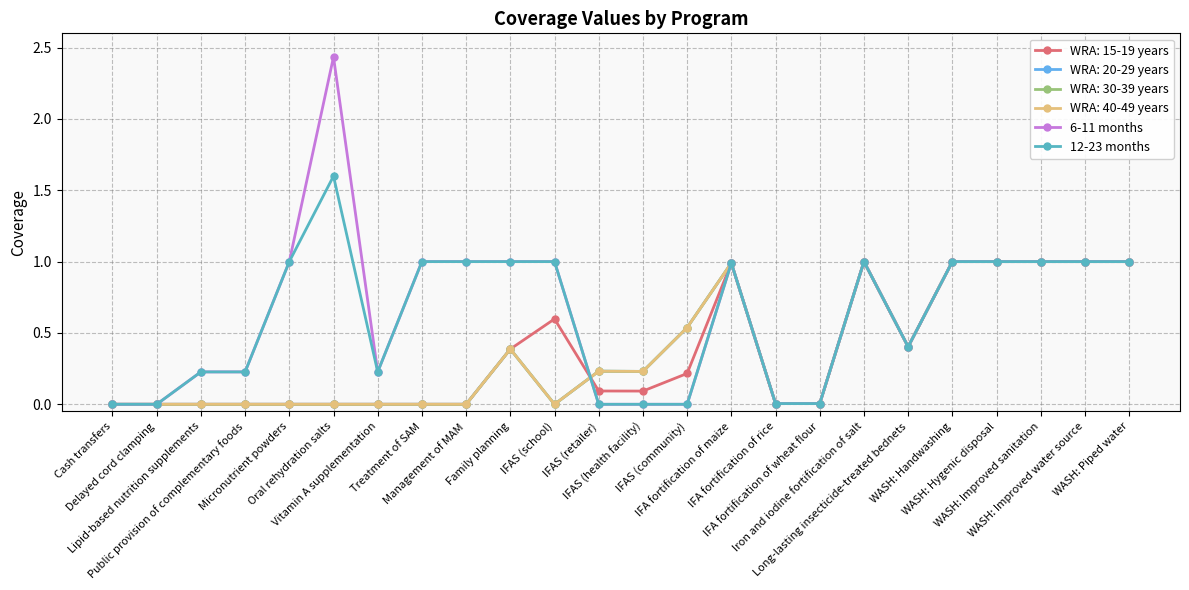

True or false: 6-11 months and 12-23 months intersect in this chart.

False